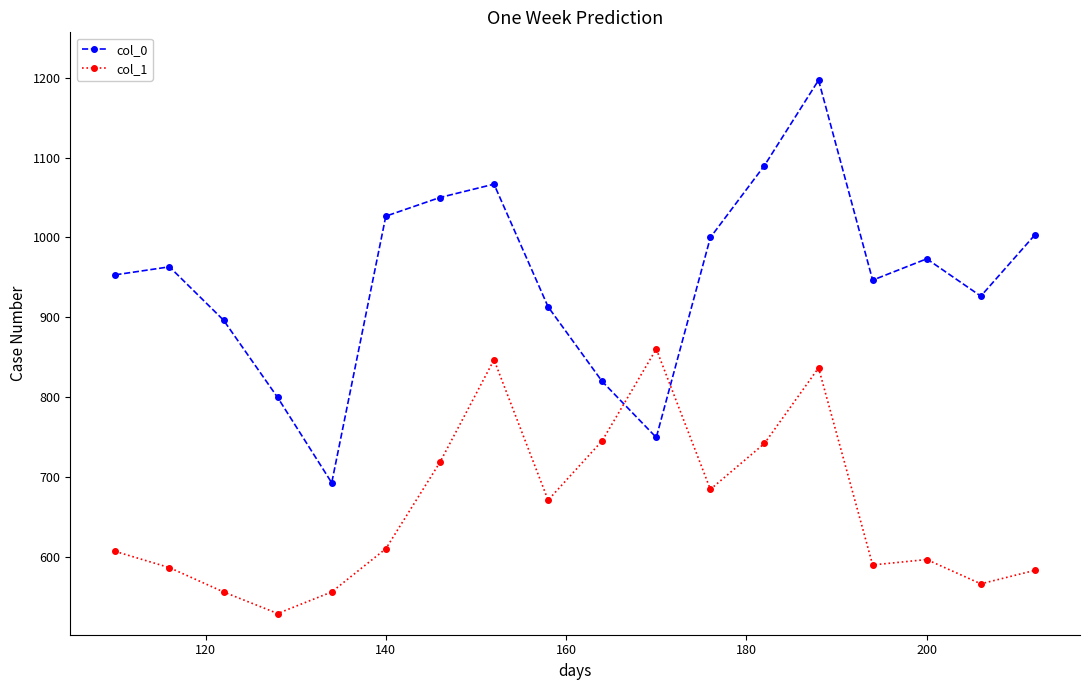

What is the average value of the col_0 series?

948.3